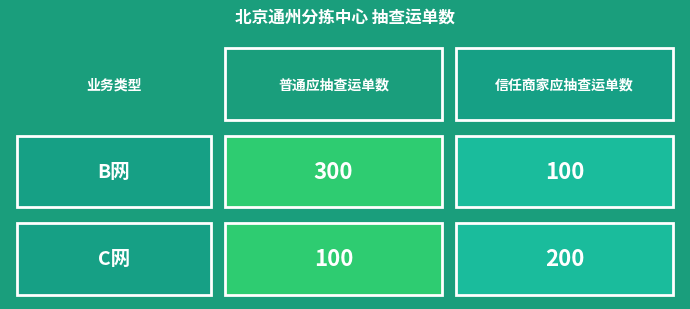

What is the maximum value for C网?

200